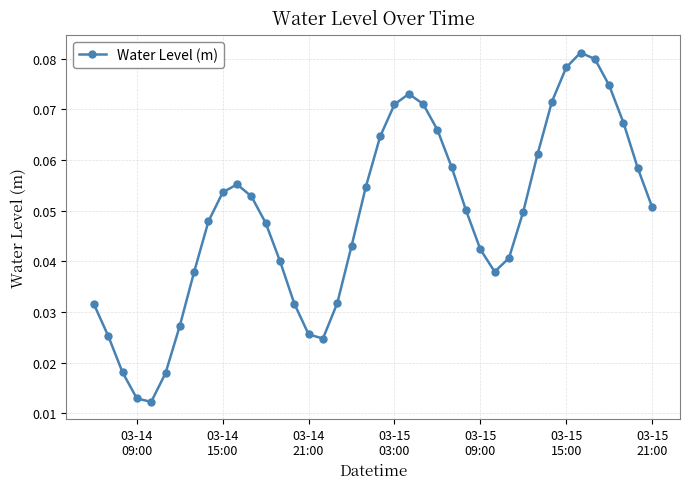

Does the chart display data point markers on the line(s)?

Yes